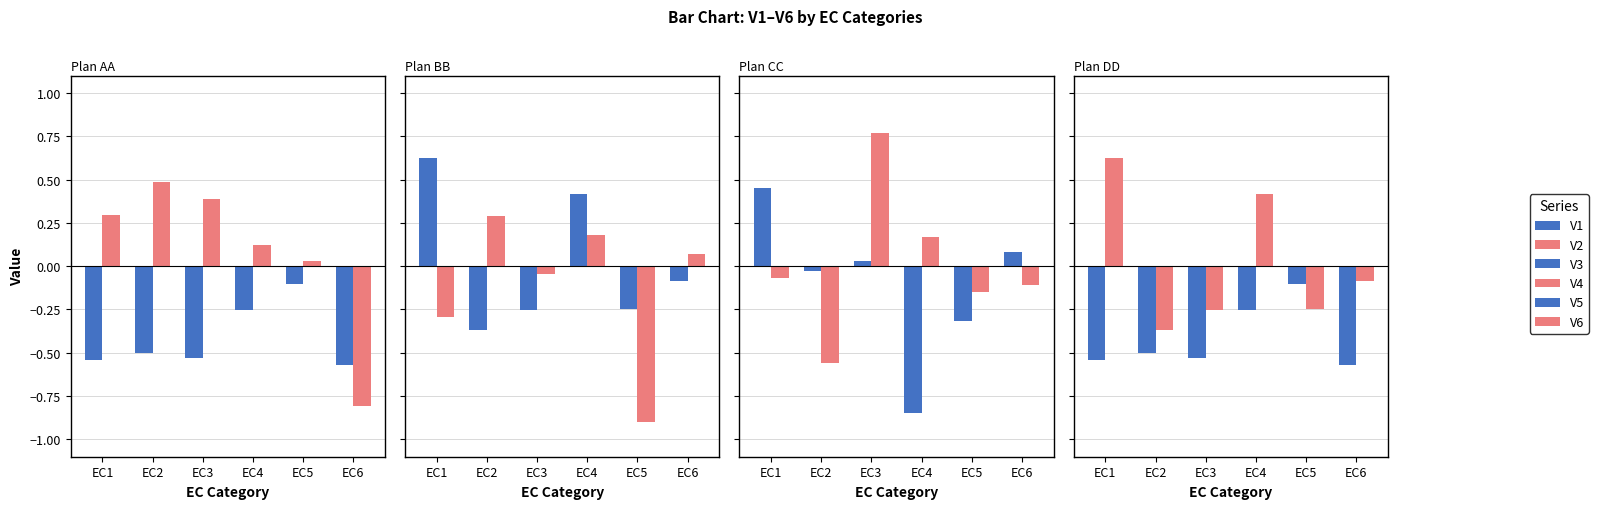

Reading left to right, transcribe all the data shown in this chart.

V1: -0.5	-0.5	-0.5	-0.3	-0.1	-0.6
V2: 0.3	0.5	0.4	0.1	0.0	-0.8
V3: 0.6	-0.4	-0.3	0.4	-0.2	-0.1
V4: -0.3	0.3	-0.0	0.2	-0.9	0.1
V5: 0.4	-0.0	0.0	-0.8	-0.3	0.1
V6: -0.1	-0.6	0.8	0.2	-0.1	-0.1